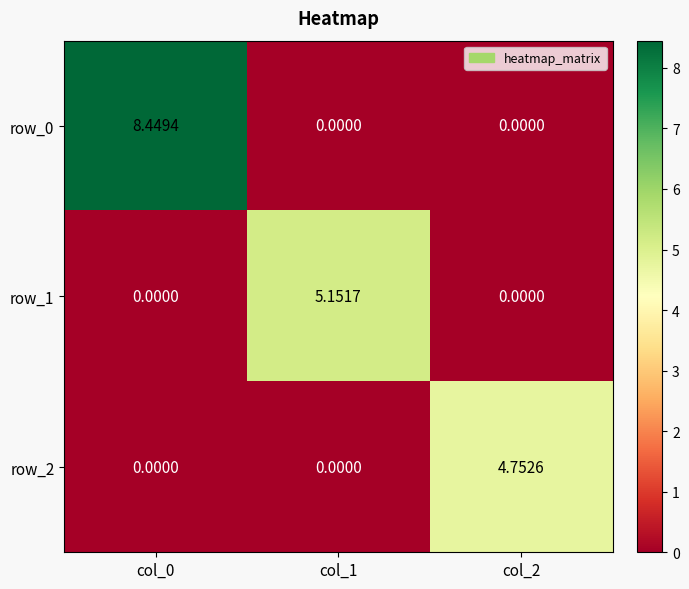

Is the value of row_2 at col_0 greater than the value of row_1 at col_1?

No